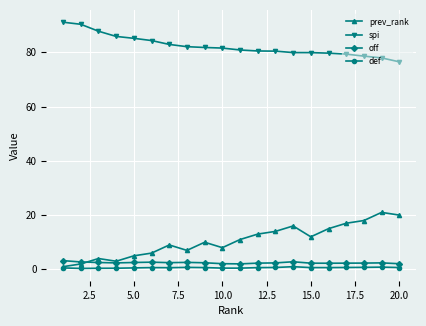

How many distinct data groups are displayed?

4